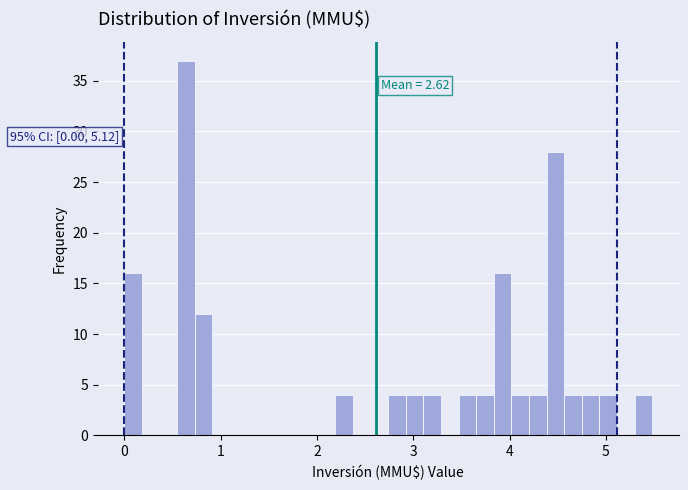

Around what value on the x-axis is the tallest bar? Give the approximate position of its centre, as read against the axis.

0.6